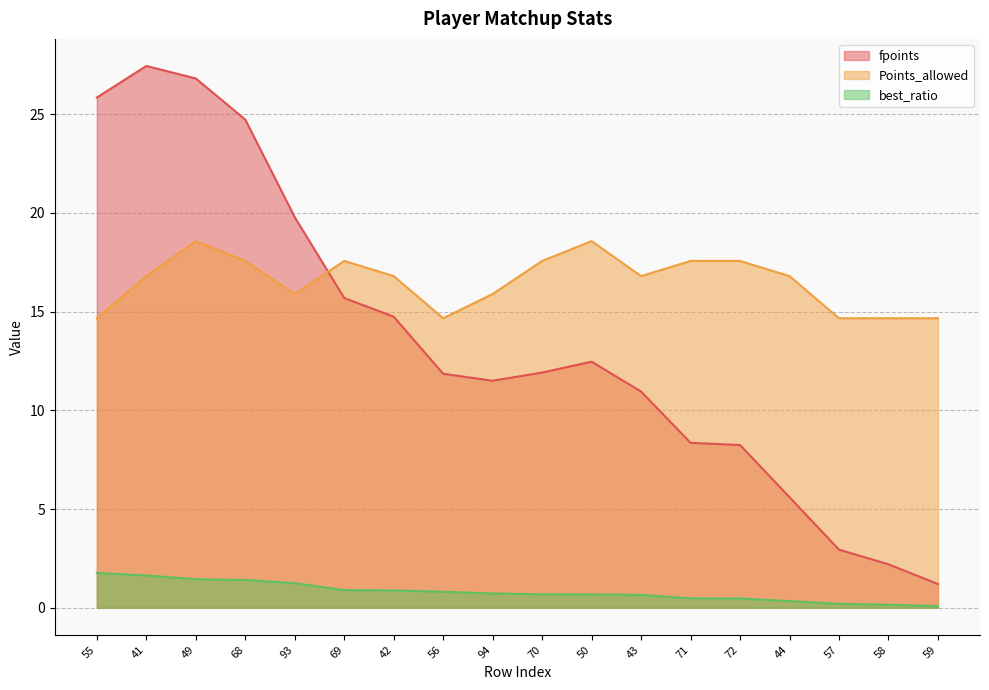

How many times do fpoints and Points_allowed cross each other?

1